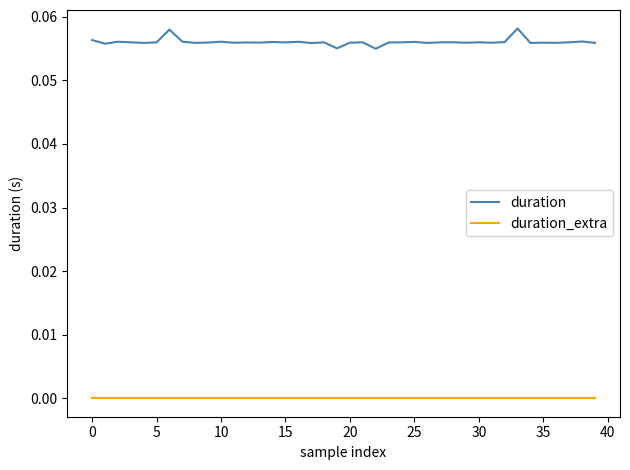

List the series in order of their overall mean, lowest first.

duration_extra, duration